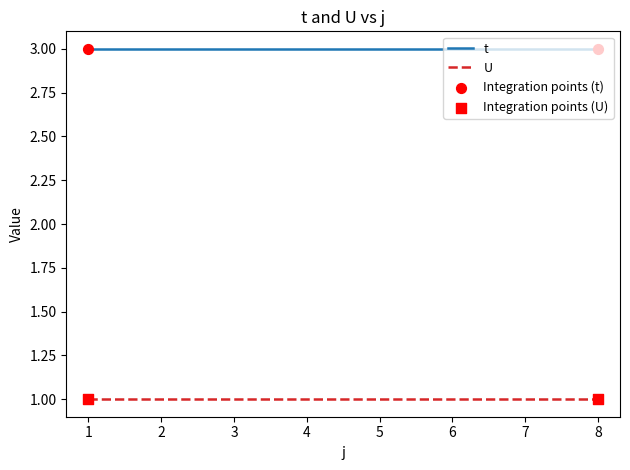

Is the value of U at 4 greater than the value of t at 1?

No